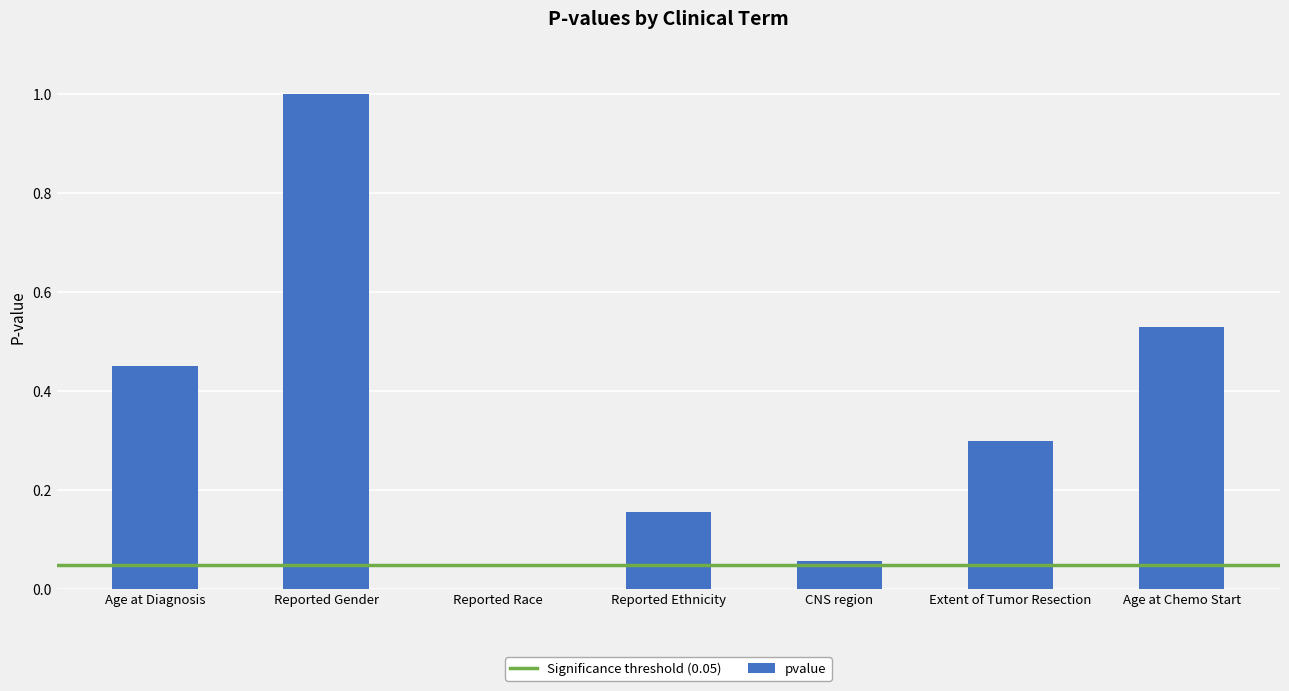

What is the greatest value displayed?

1.0